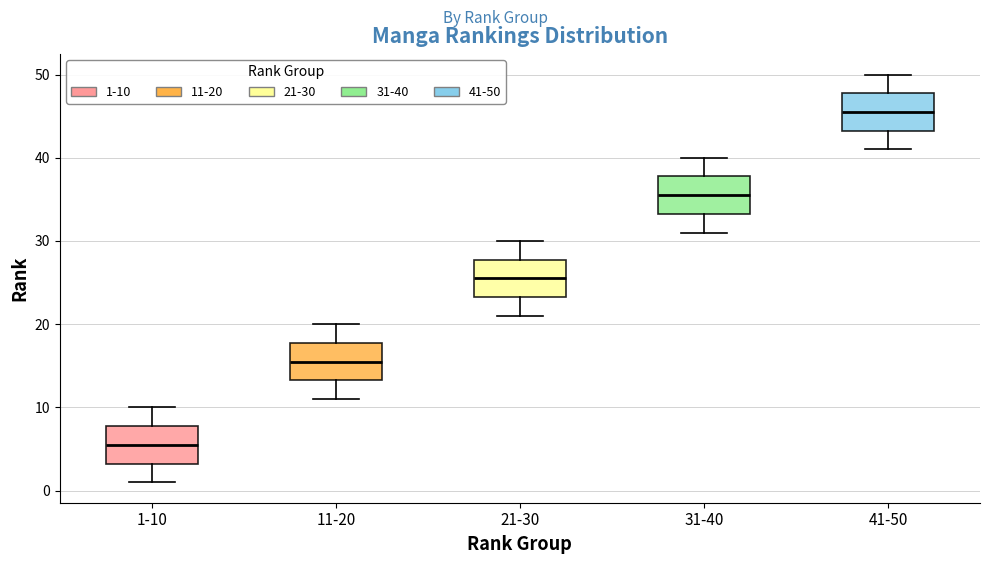

Where is the lower edge of the box for 31-40 on the y-axis? The values are not printed on the chart, so give them approximately, as read against the axis.

33